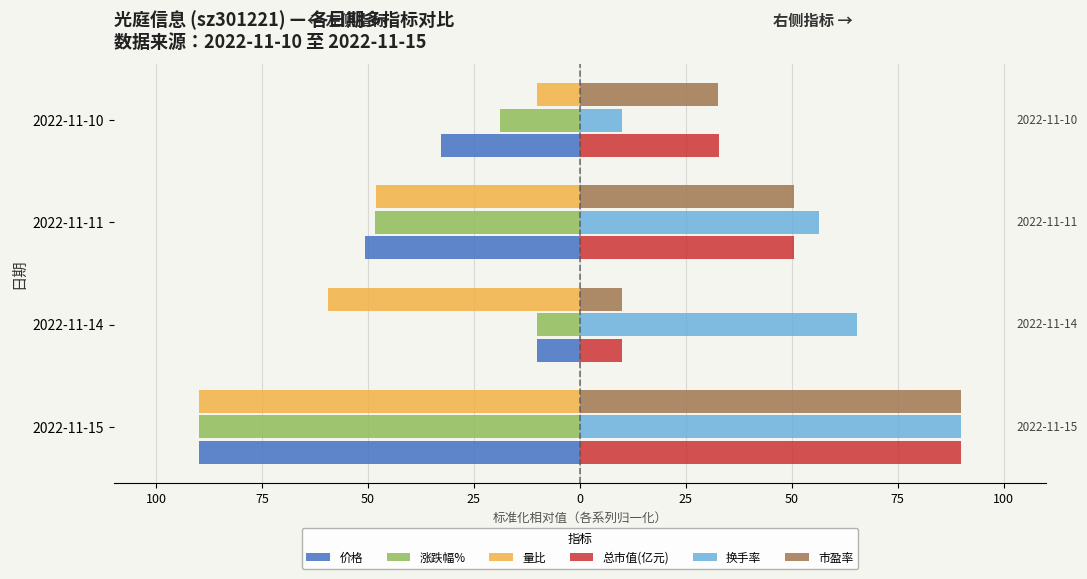

What are all the series names shown in the legend?

价格, 涨跌幅%, 量比, 总市值(亿元), 换手率, 市盈率